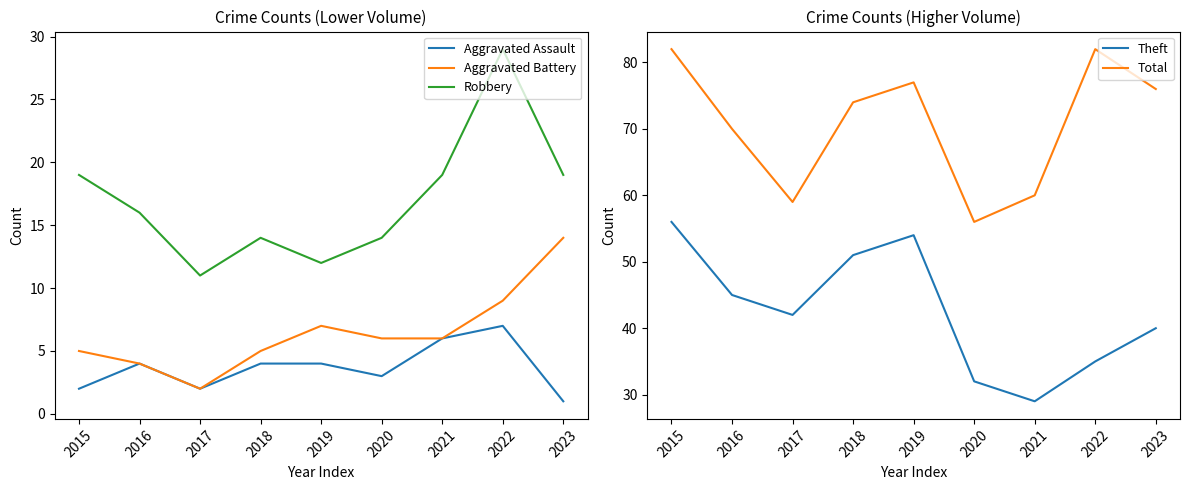

What is the value of the Aggravated Assault point at the 7th from the left?

6